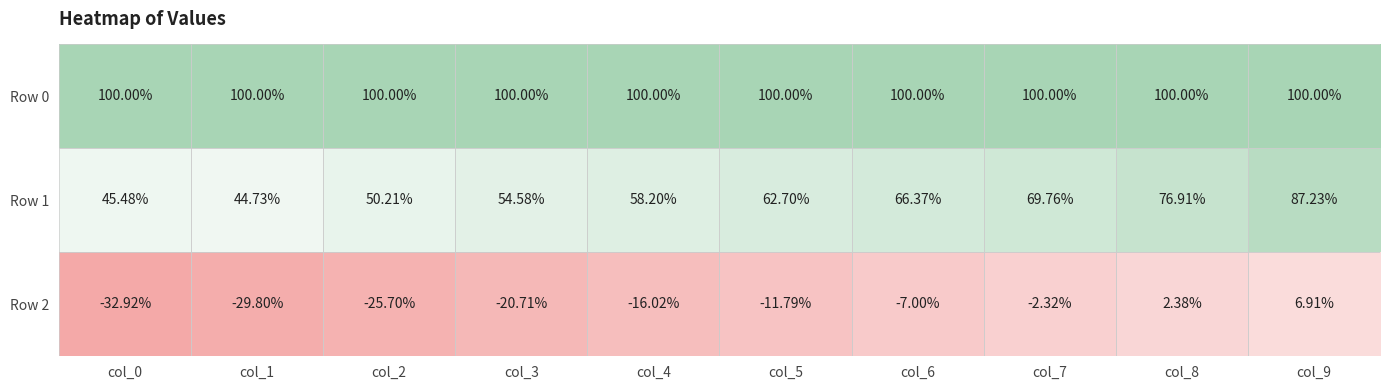

What is the difference between the highest and lowest values at col_1?

129.8